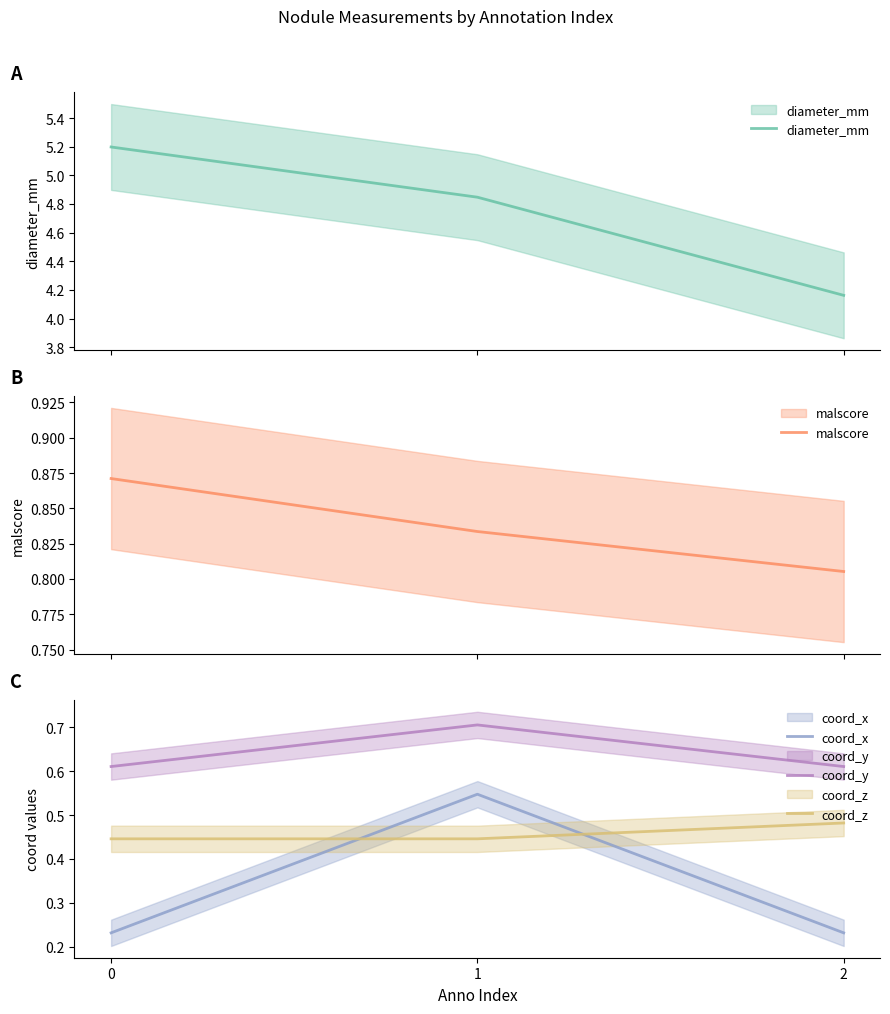

What value does the coord_y series have at 0?

0.6